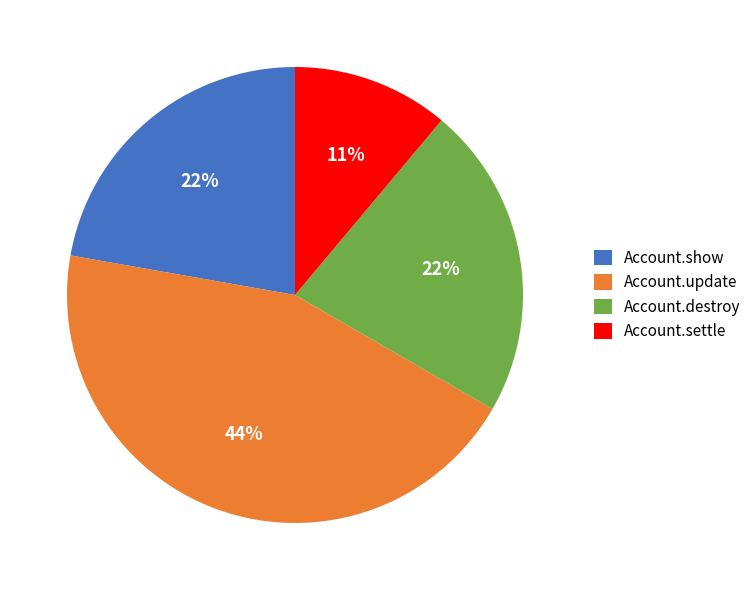

What is the ratio of the value at Account.update to the value at Account.settle?

4.0